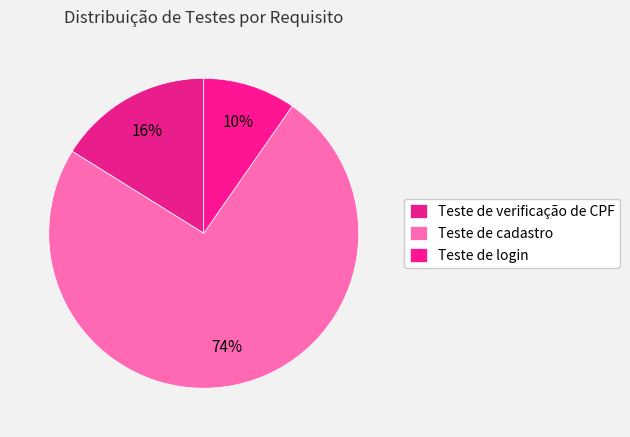

Approximately how many times larger is the value at Teste de verificação de CPF compared to Teste de login?

1.7